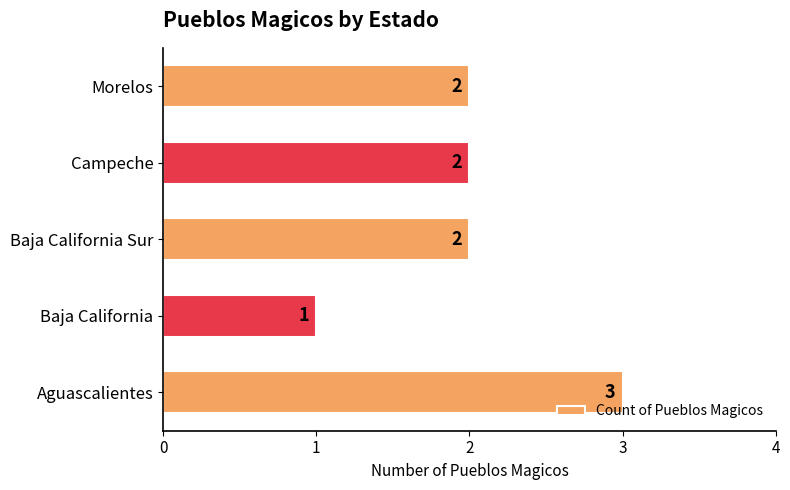

Which label corresponds to the largest value in the chart?

Aguascalientes